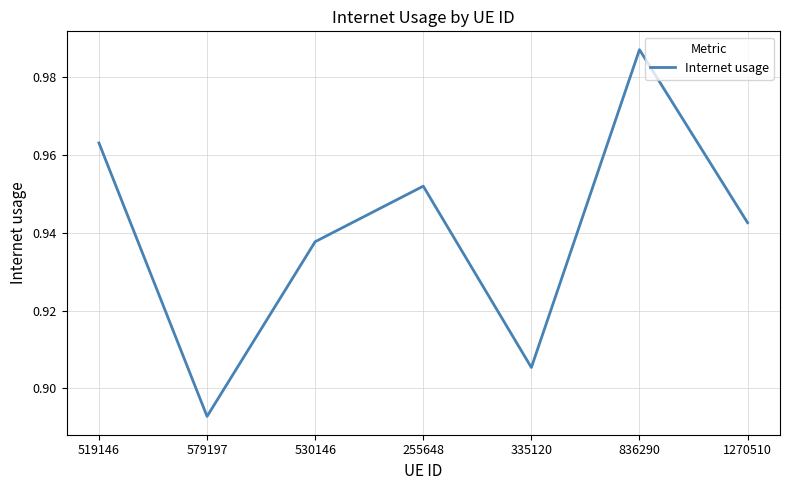

What is the difference between the maximum and minimum values?

0.1